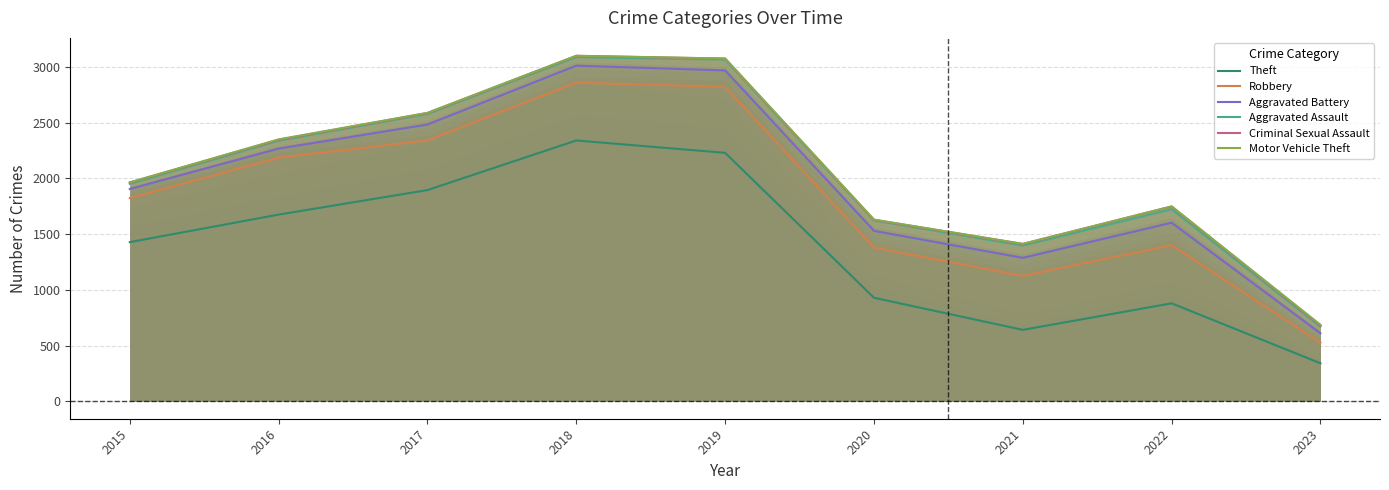

What is the value of the Aggravated Battery point at the 5th from the left?

2969